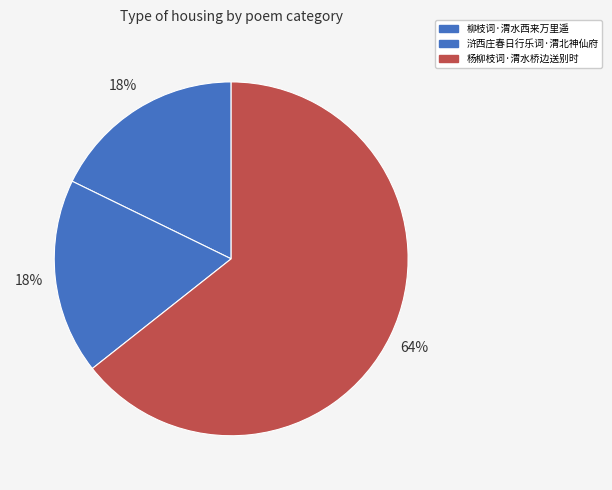

Which slice represents more than half of the pie?

杨柳枝词·渭水桥边送别时